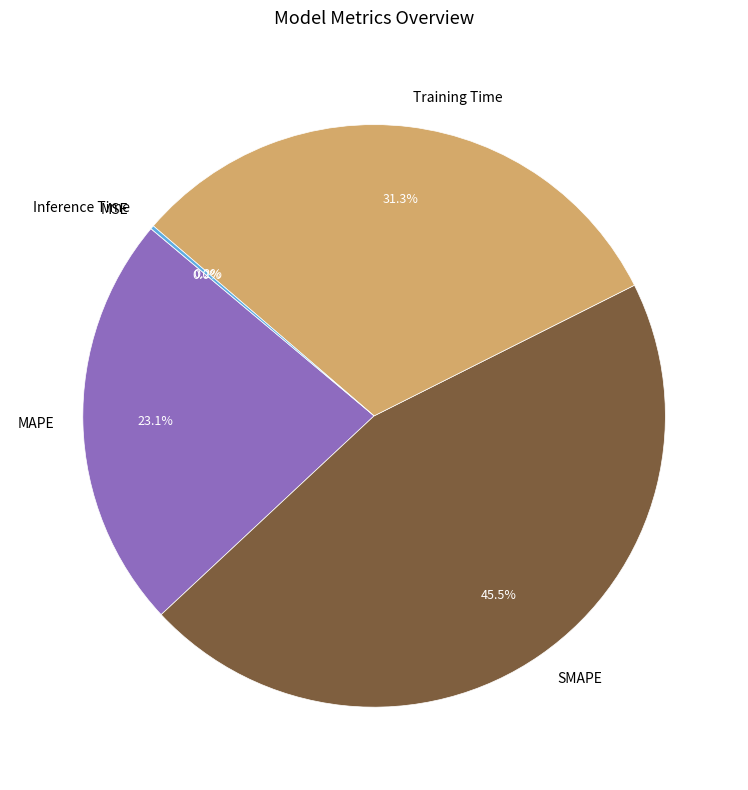

Which category has the biggest portion of the pie?

SMAPE